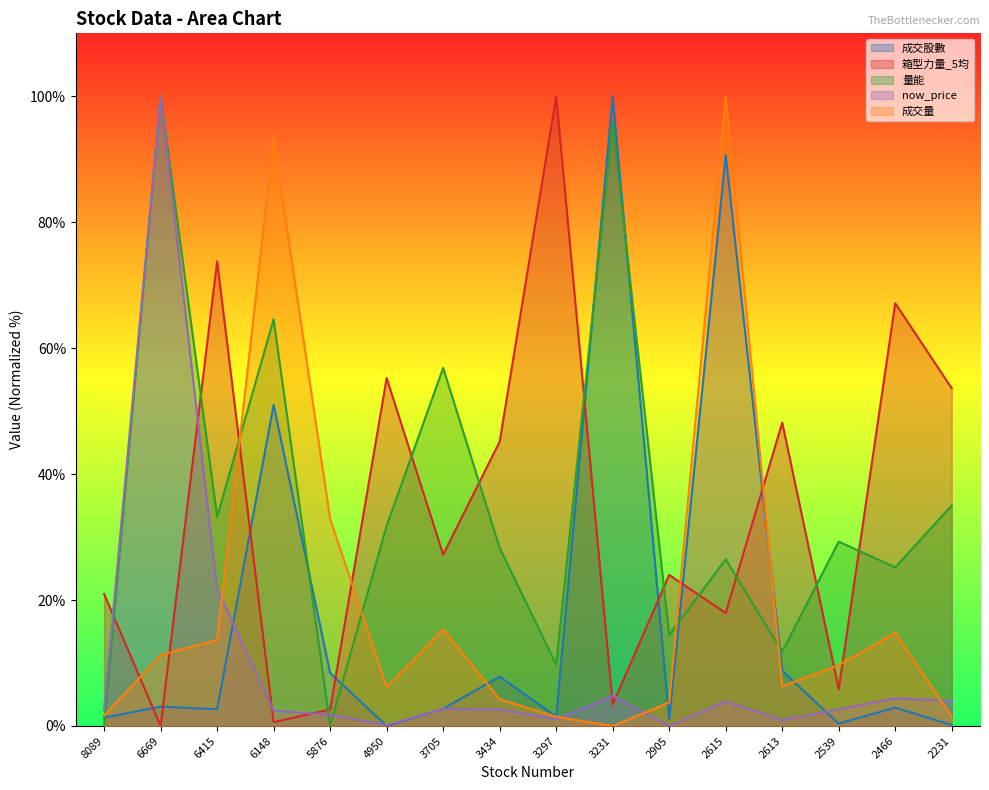

What is the maximum value shown in the chart?

100.0